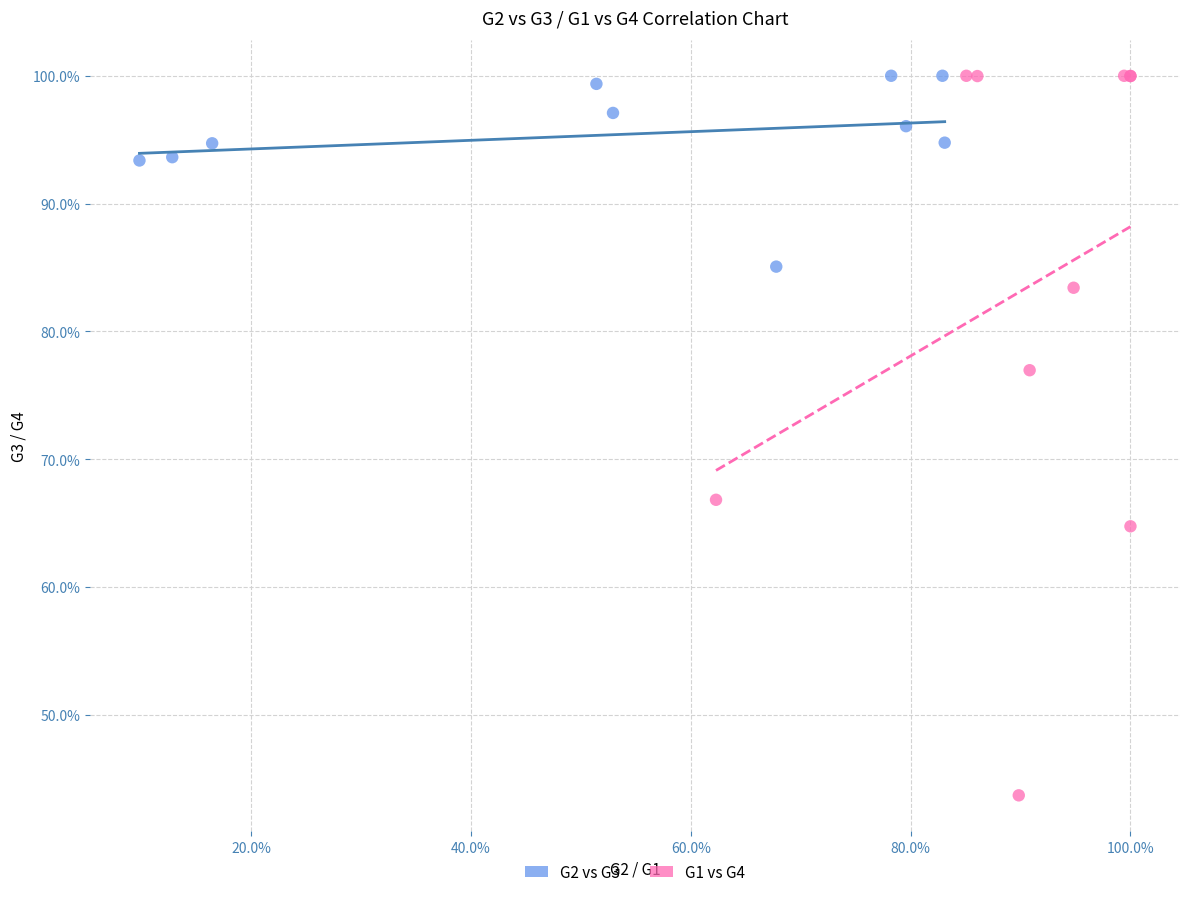

Which series contains the lowest Y value?

G1 vs G4